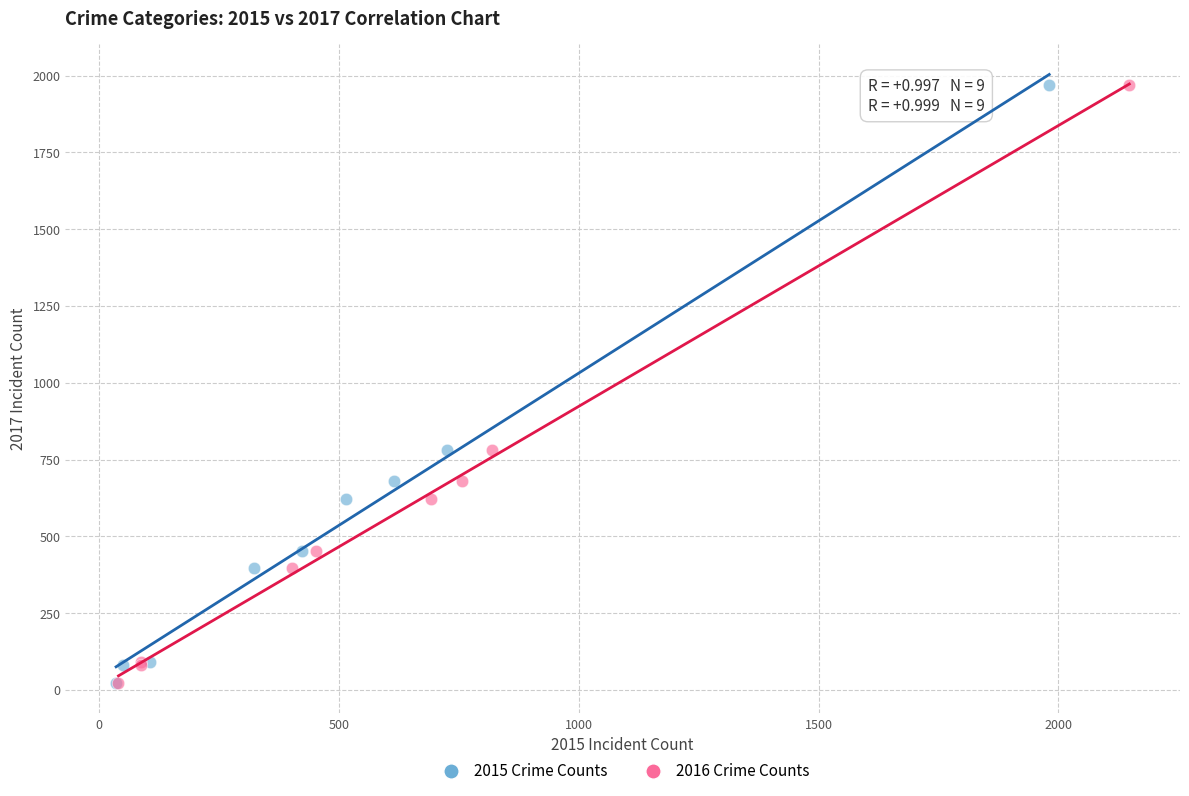

What are all the series names shown in the legend?

2015 Crime Counts, 2016 Crime Counts